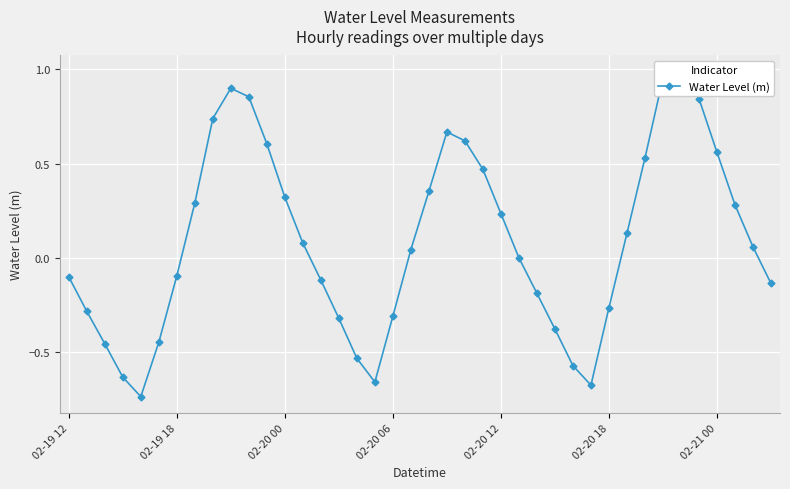

Rank the categories by value from highest to lowest.

34, 33, 9, 10, 35, 8, 21, 22, 11, 36, 32, 23, 20, 12, 7, 37, 24, 31, 13, 38, 19, 25, 02-21 00, 02-19 12, 14, 39, 26, 30, 02-19 18, 18, 15, 27, 02-20 18, 02-20 00, 16, 28, 02-20 06, 17, 29, 02-20 12